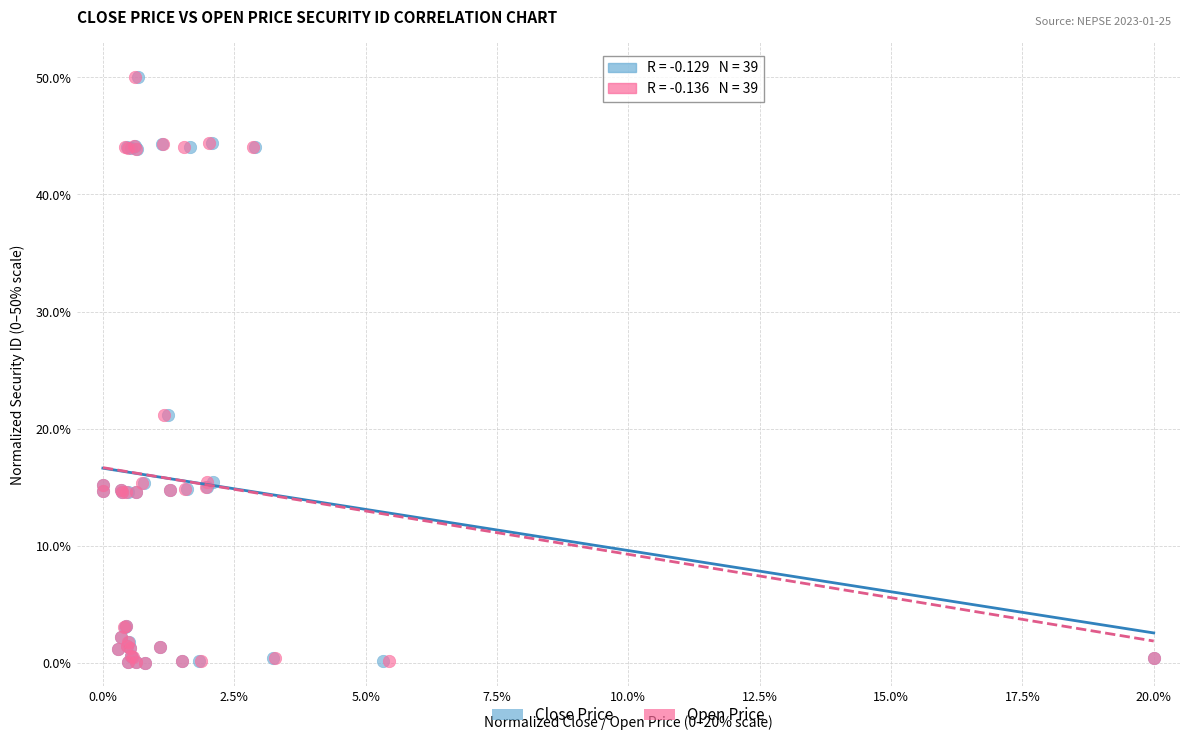

What are all the series names shown in the legend?

Close Price, Open Price